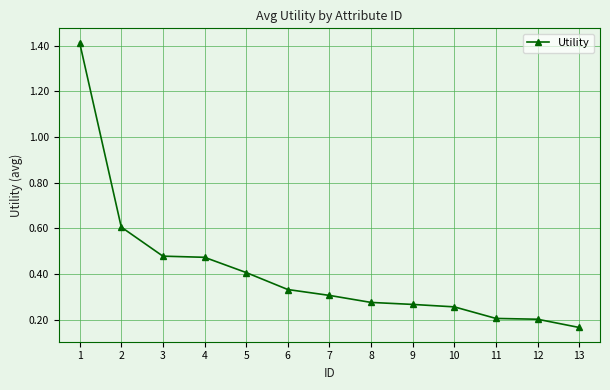

What is the value of the 5th point from the left?

0.4